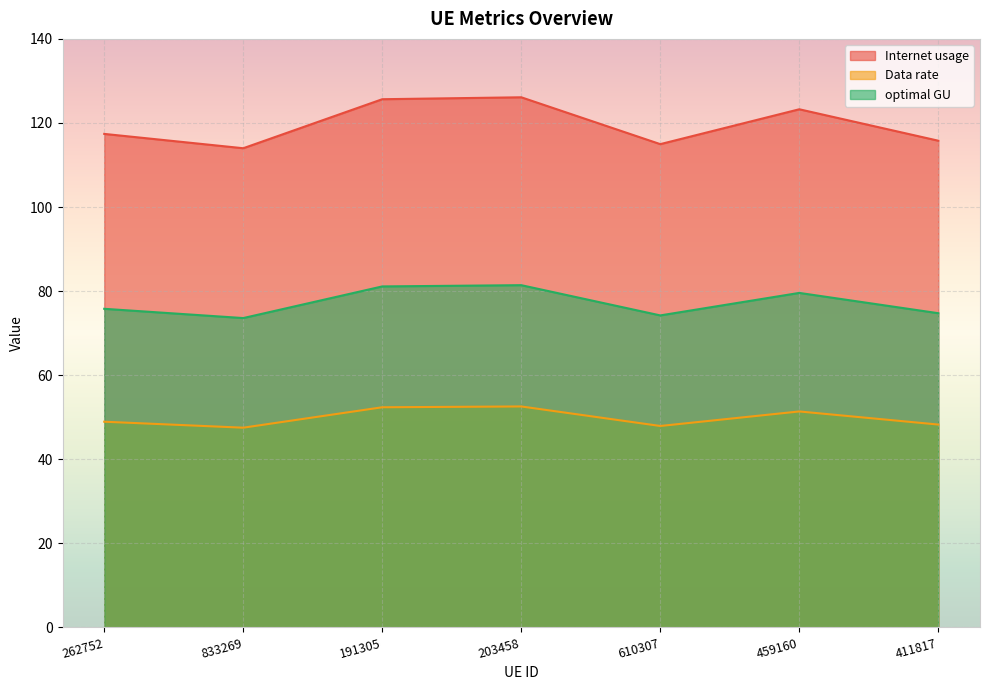

The optimal GU series shows 75.8 at 262752. True or false?

True